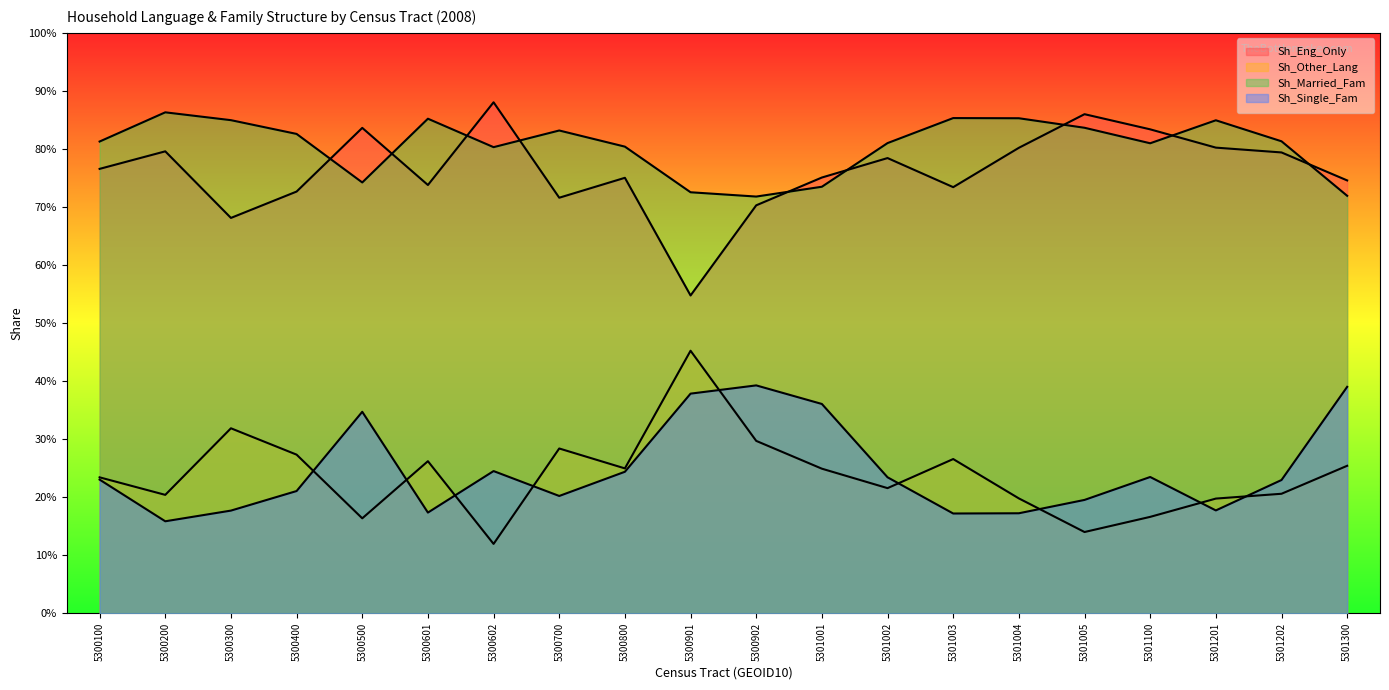

True or false: Sh_Single_Fam and Sh_Eng_Only intersect in this chart.

False